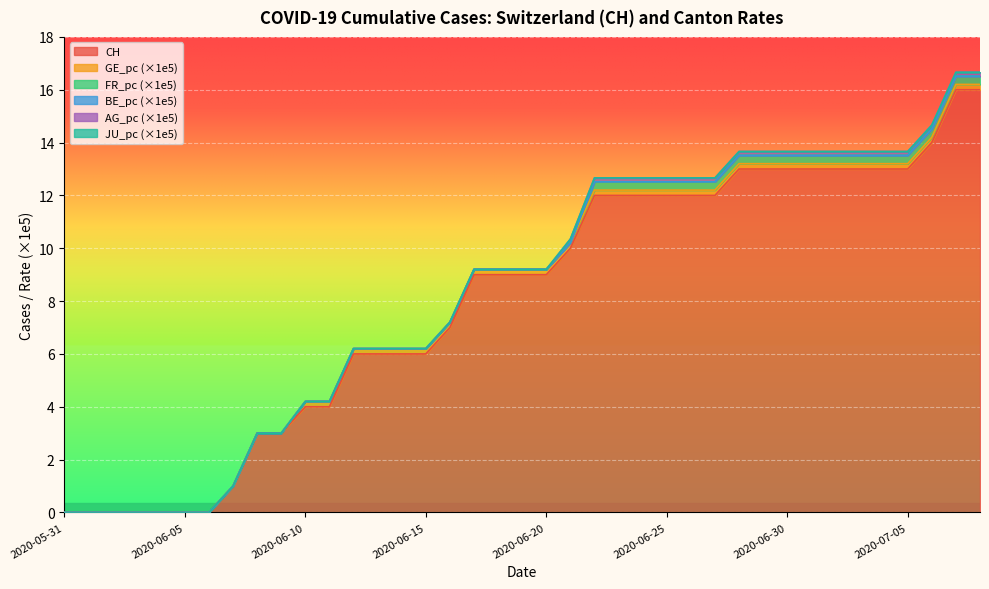

What is the label of the 36th point from the left?

2020-07-05